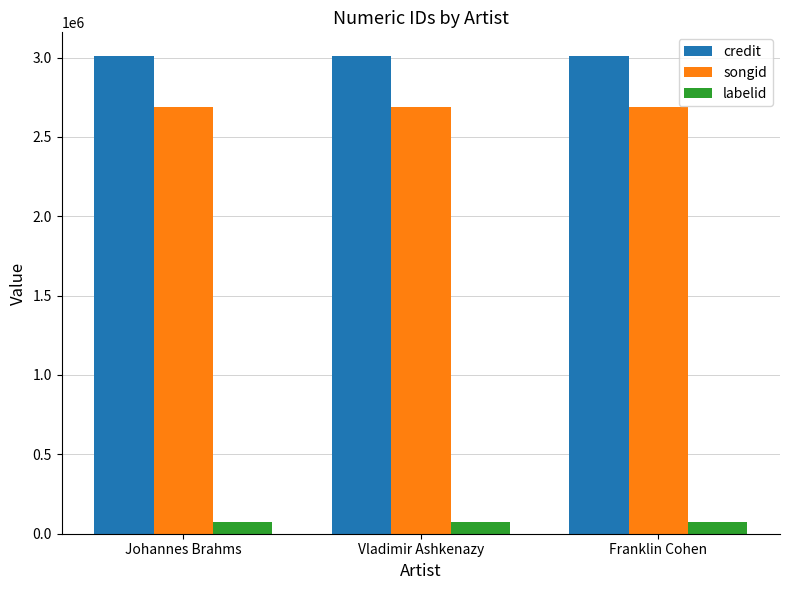

The songid series shows 3911466 at Franklin Cohen. True or false?

False